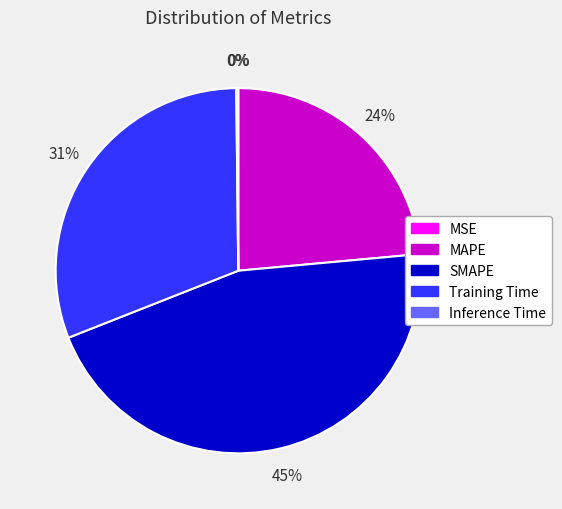

Combined, do SMAPE and Training Time account for over 50%?

Yes